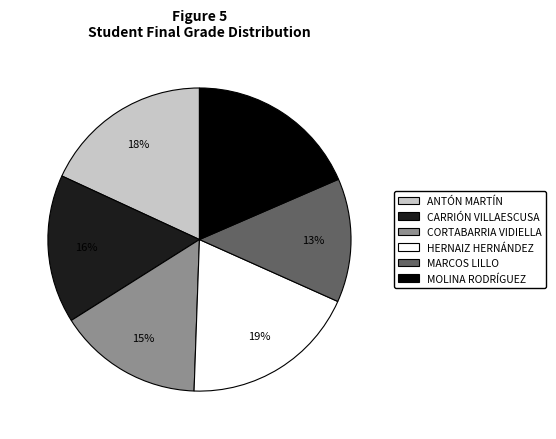

Count the number of slices in the pie.

6